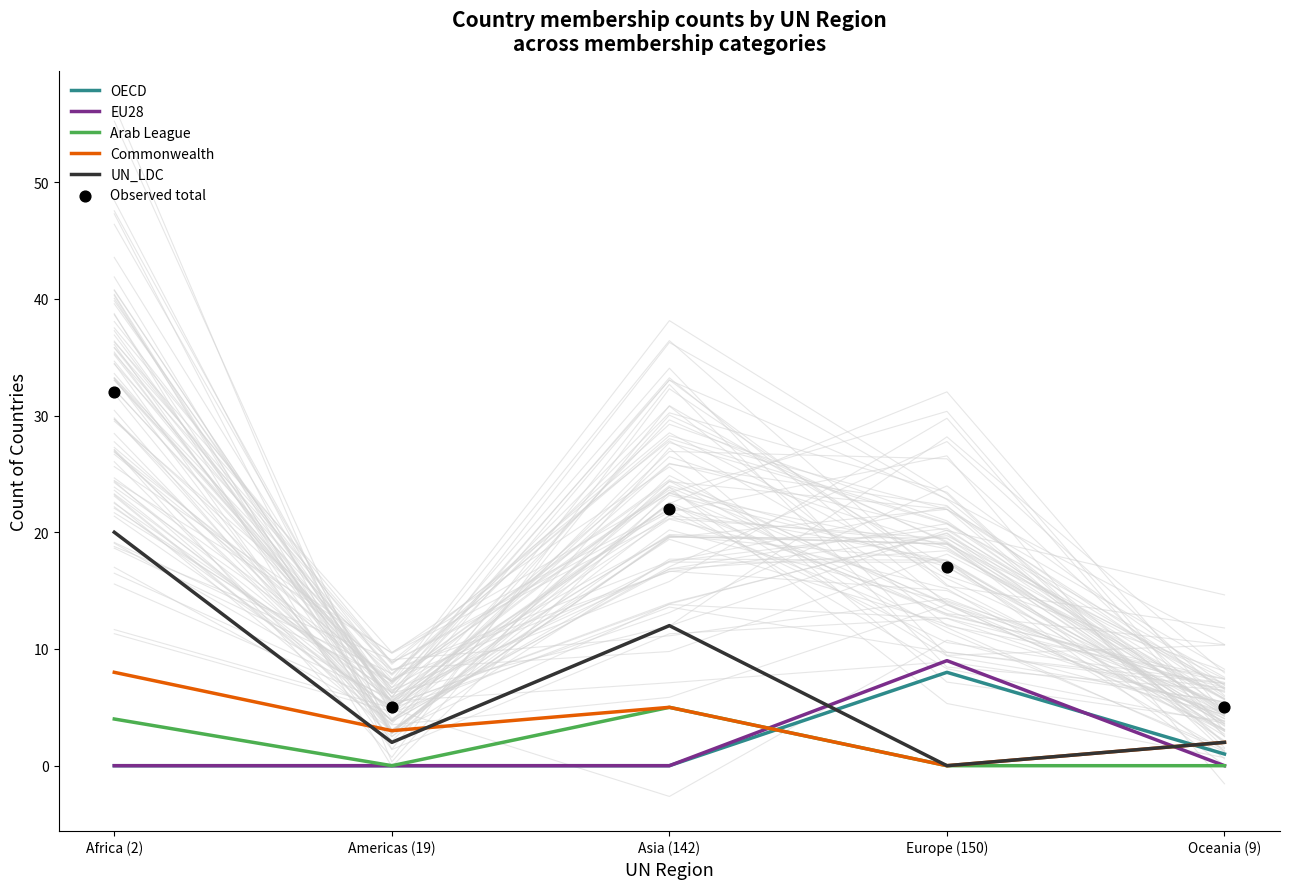

What are all the series names shown in the legend?

OECD, EU28, Arab League, Commonwealth, UN_LDC, Observed total